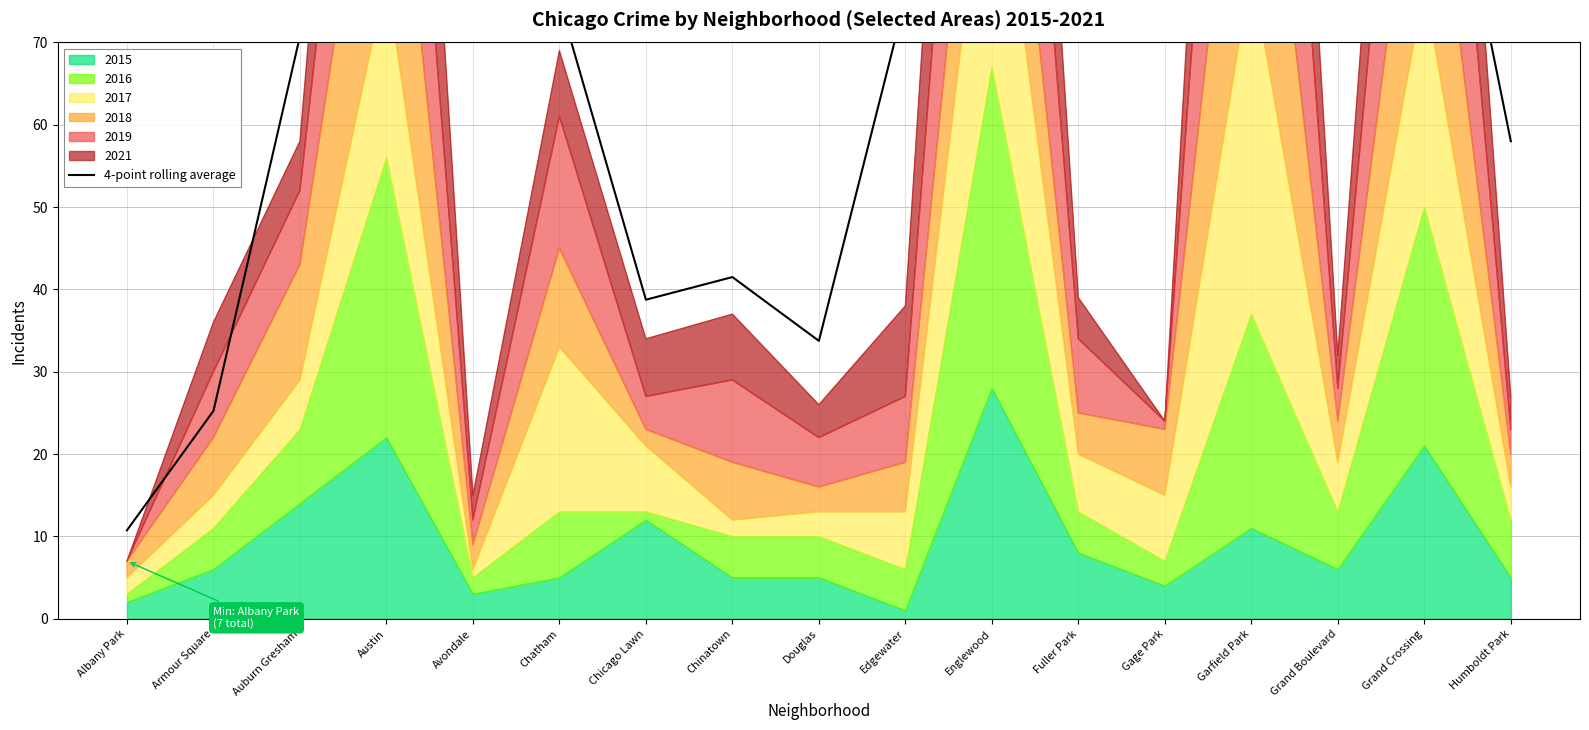

How many data points are above 75?

8